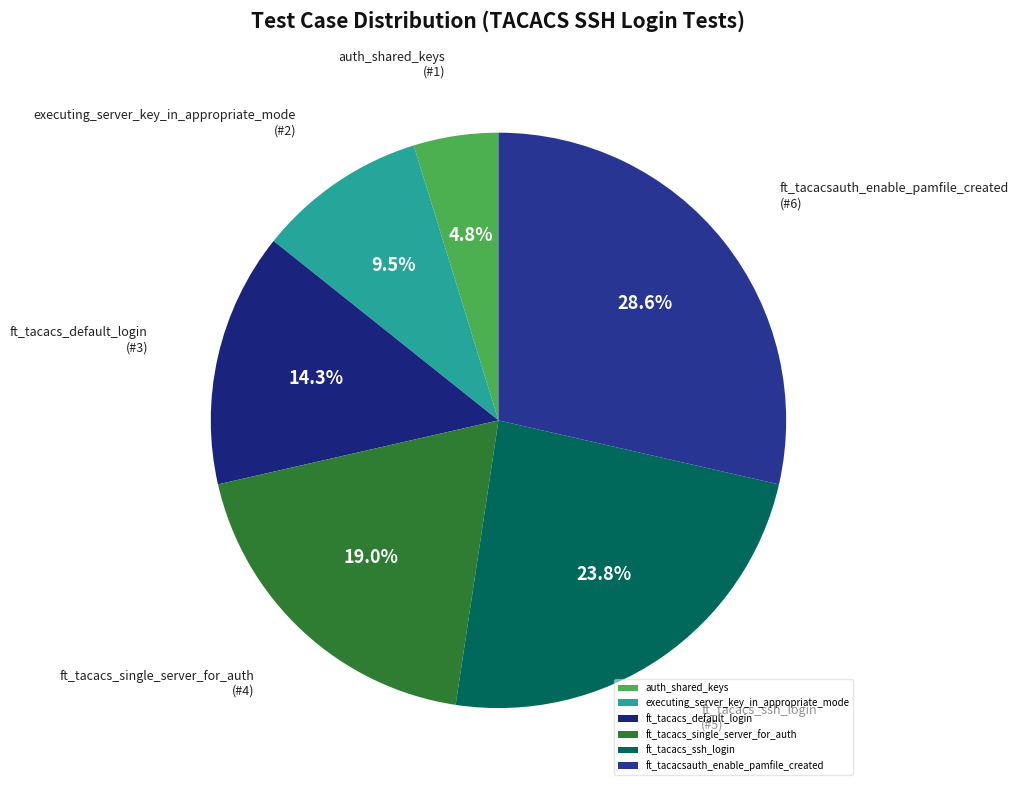

Does ft_tacacs_single_server_for_auth account for over 50% of the chart?

No